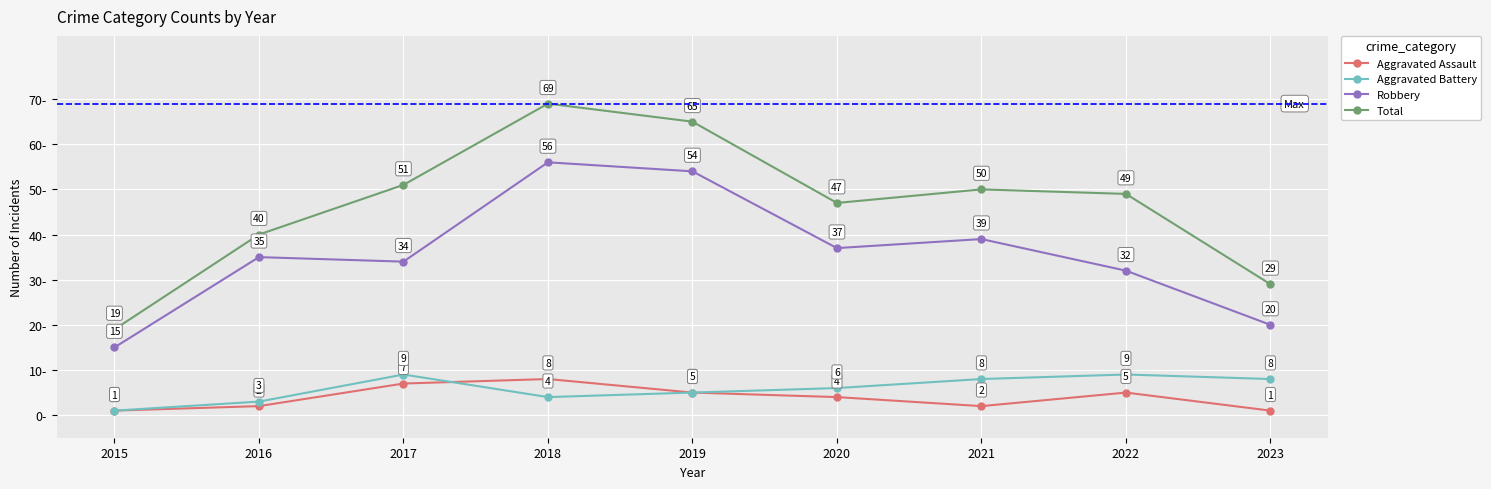

True or false: Total and Robbery intersect in this chart.

False